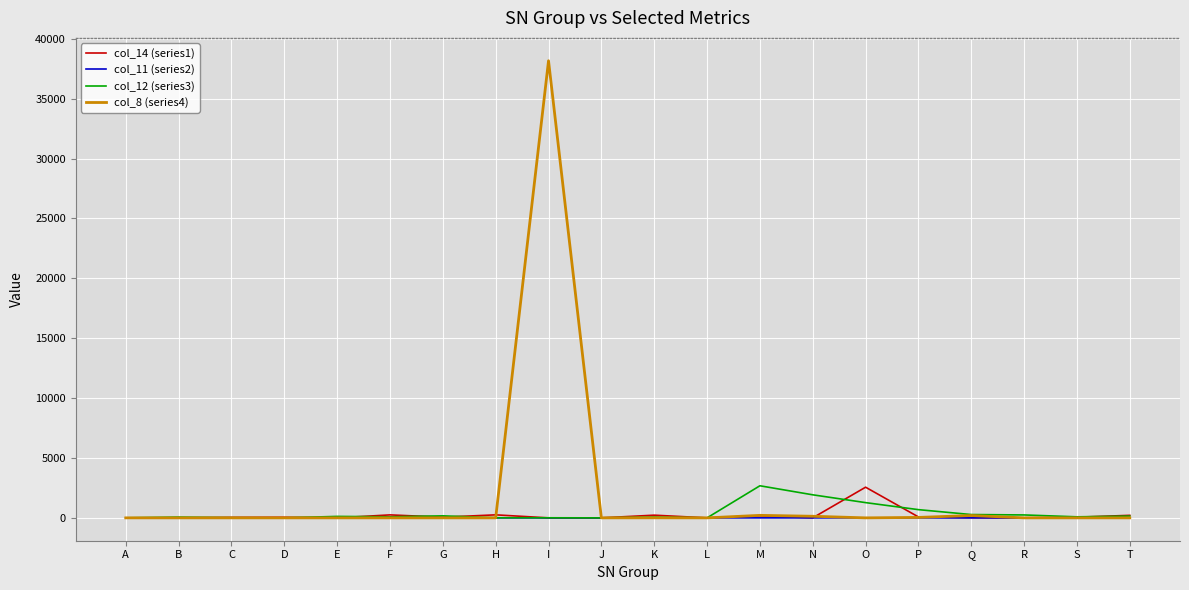

What are all the series names shown in the legend?

col_14 (series1), col_11 (series2), col_12 (series3), col_8 (series4)